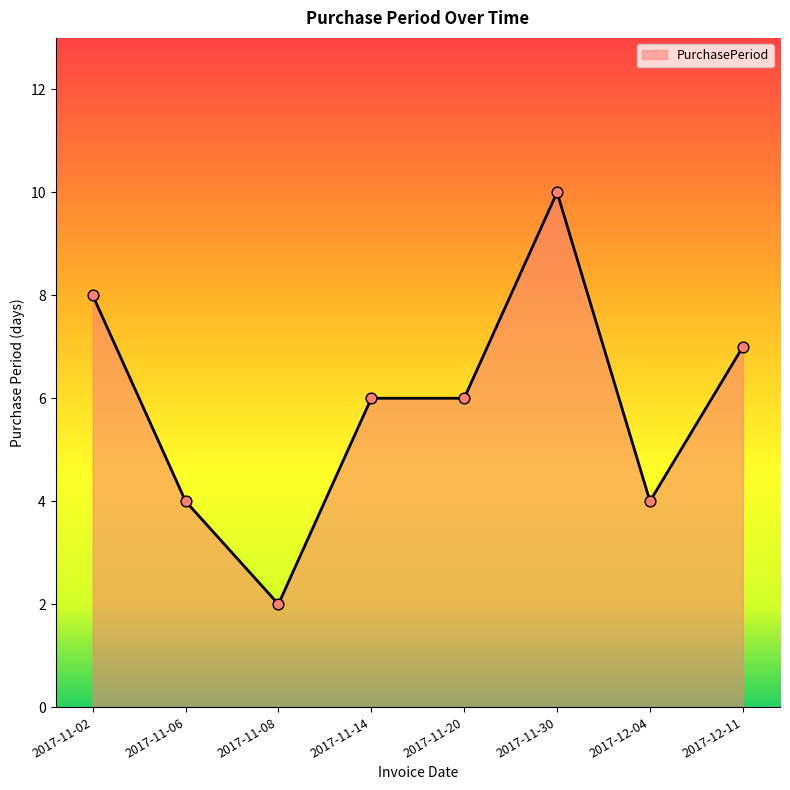

What is the change in value from 2017-11-06 to 2017-12-11?

+3